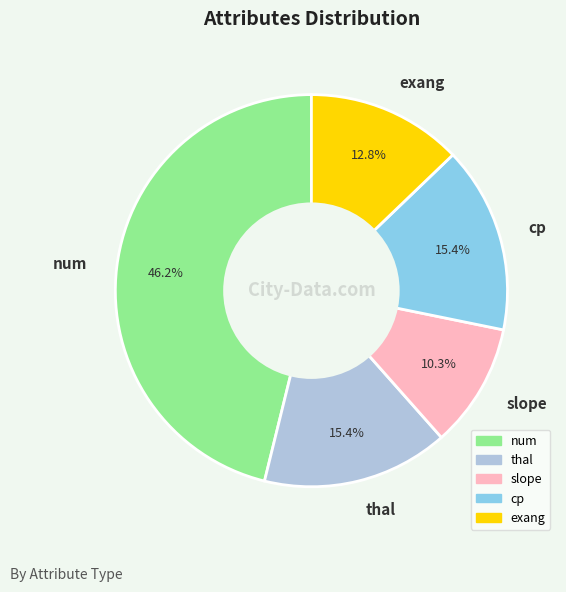

Is there a majority slice in this chart?

No